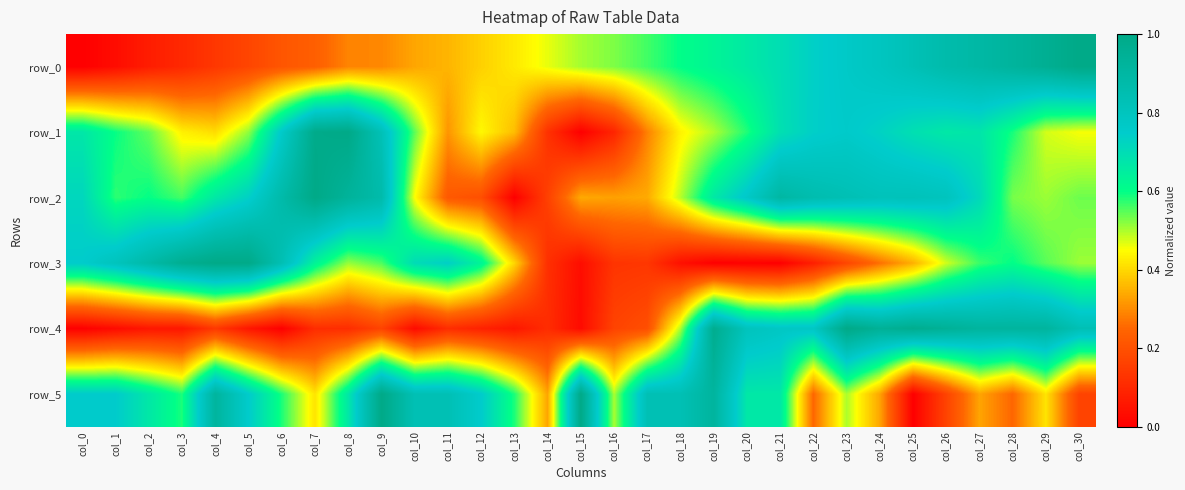

Reading left to right, list all the values displayed in this chart.

row_0: col_0=0.0	col_1=0.0	col_2=0.1	col_3=0.1	col_4=0.1	col_5=0.2	col_6=0.2	col_7=0.2	col_8=0.3	col_9=0.3	col_10=0.3	col_11=0.4	col_12=0.4	col_13=0.4	col_14=0.5	col_15=0.5	col_16=0.5	col_17=0.6	col_18=0.6	col_19=0.6	col_20=0.7	col_21=0.7	col_22=0.7	col_23=0.8	col_24=0.8	col_25=0.8	col_26=0.9	col_27=0.9	col_28=0.9	col_29=1.0	col_30=1.0
row_1: col_0=0.7	col_1=0.6	col_2=0.5	col_3=0.4	col_4=0.4	col_5=0.5	col_6=0.8	col_7=1.0	col_8=1.0	col_9=0.8	col_10=0.5	col_11=0.3	col_12=0.4	col_13=0.4	col_14=0.1	col_15=0.0	col_16=0.1	col_17=0.3	col_18=0.4	col_19=0.5	col_20=0.6	col_21=0.7	col_22=0.7	col_23=0.8	col_24=0.7	col_25=0.7	col_26=0.7	col_27=0.7	col_28=0.6	col_29=0.5	col_30=0.5
row_2: col_0=0.7	col_1=0.6	col_2=0.6	col_3=0.6	col_4=0.7	col_5=0.7	col_6=0.9	col_7=1.0	col_8=0.9	col_9=0.9	col_10=0.5	col_11=0.2	col_12=0.2	col_13=0.0	col_14=0.2	col_15=0.3	col_16=0.3	col_17=0.3	col_18=0.5	col_19=0.7	col_20=0.8	col_21=0.9	col_22=0.9	col_23=0.8	col_24=0.8	col_25=0.8	col_26=0.8	col_27=0.7	col_28=0.5	col_29=0.5	col_30=0.5
row_3: col_0=0.7	col_1=0.8	col_2=0.9	col_3=1.0	col_4=1.0	col_5=1.0	col_6=0.8	col_7=0.6	col_8=0.5	col_9=0.6	col_10=0.7	col_11=0.7	col_12=0.6	col_13=0.4	col_14=0.1	col_15=0.0	col_16=0.1	col_17=0.1	col_18=0.0	col_19=0.0	col_20=0.0	col_21=0.0	col_22=0.1	col_23=0.2	col_24=0.3	col_25=0.3	col_26=0.5	col_27=0.6	col_28=0.6	col_29=0.5	col_30=0.5
row_4: col_0=0.0	col_1=0.0	col_2=0.1	col_3=0.1	col_4=0.1	col_5=0.1	col_6=0.0	col_7=0.1	col_8=0.1	col_9=0.2	col_10=0.0	col_11=0.1	col_12=0.1	col_13=0.1	col_14=0.1	col_15=0.0	col_16=0.2	col_17=0.2	col_18=0.5	col_19=1.0	col_20=0.8	col_21=0.8	col_22=0.8	col_23=1.0	col_24=0.9	col_25=1.0	col_26=0.9	col_27=0.9	col_28=0.9	col_29=0.9	col_30=0.8
row_5: col_0=0.8	col_1=0.8	col_2=0.7	col_3=0.6	col_4=0.9	col_5=0.8	col_6=0.6	col_7=0.4	col_8=0.7	col_9=1.0	col_10=0.8	col_11=0.8	col_12=0.8	col_13=0.6	col_14=0.3	col_15=1.0	col_16=0.5	col_17=0.8	col_18=0.8	col_19=0.9	col_20=0.7	col_21=0.7	col_22=0.2	col_23=0.5	col_24=0.3	col_25=0.0	col_26=0.2	col_27=0.3	col_28=0.2	col_29=0.4	col_30=0.2